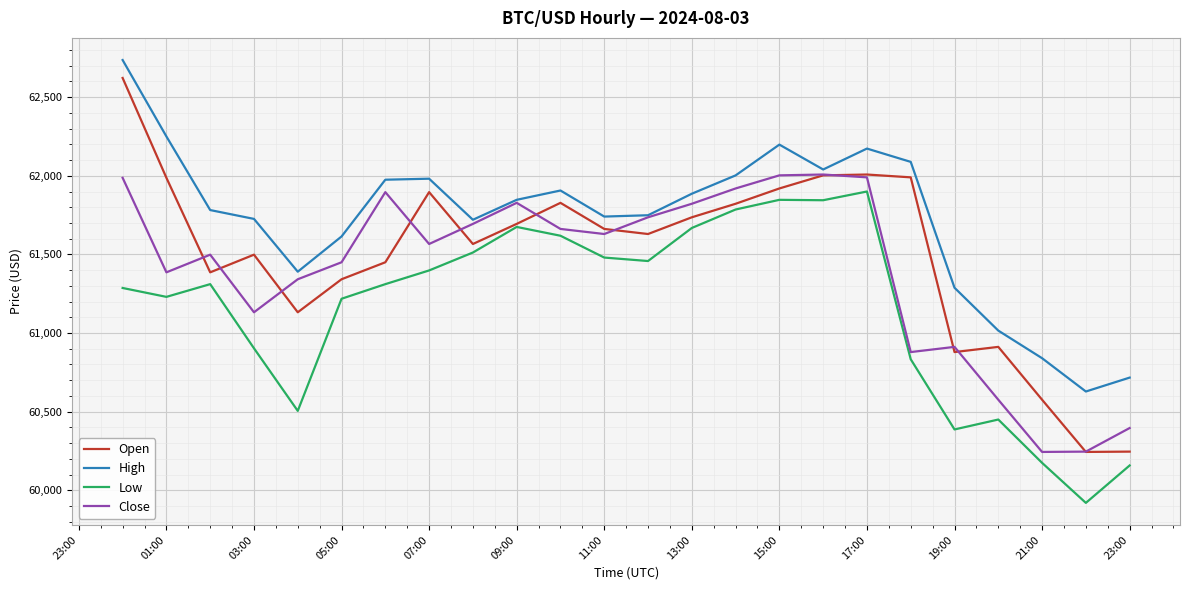

List the series in order of their overall mean, highest first.

High, Open, Close, Low